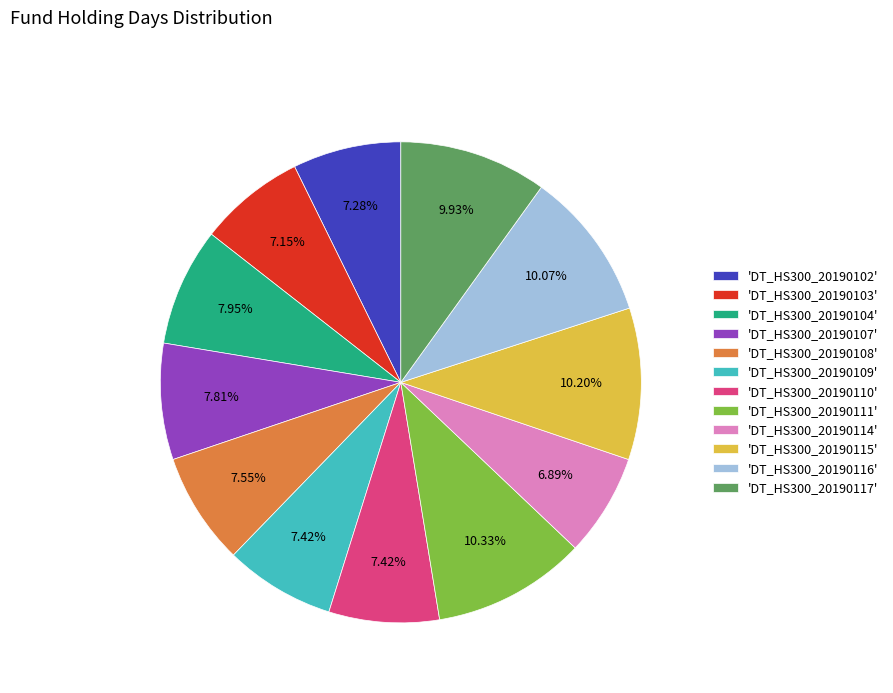

What is the ratio of the value at 'DT_HS300_20190107' to the value at 'DT_HS300_20190110'?

1.1